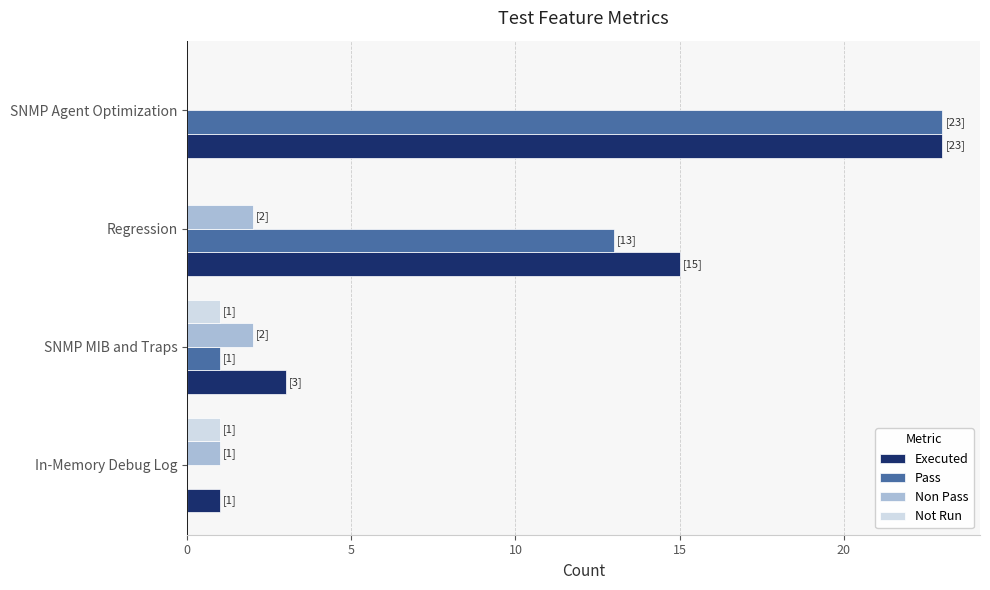

Which series changed the most between In-Memory Debug Log and Regression?

Executed